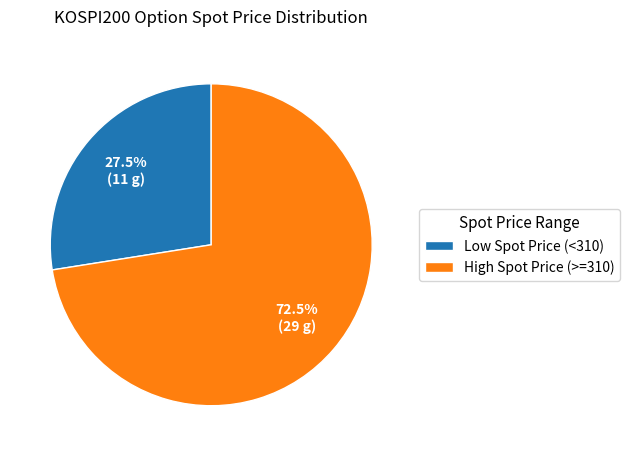

Which category has the biggest portion of the pie?

High Spot Price (>=310)